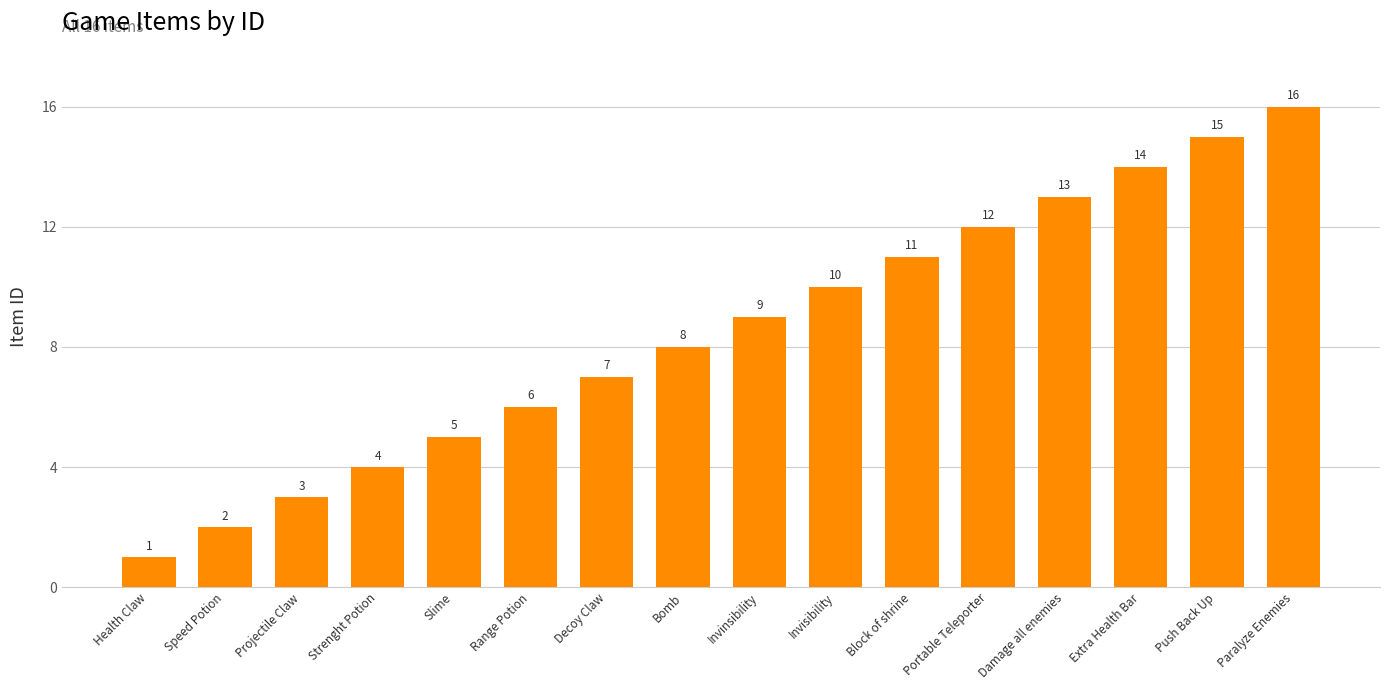

What position from the right is Damage all enemies?

4